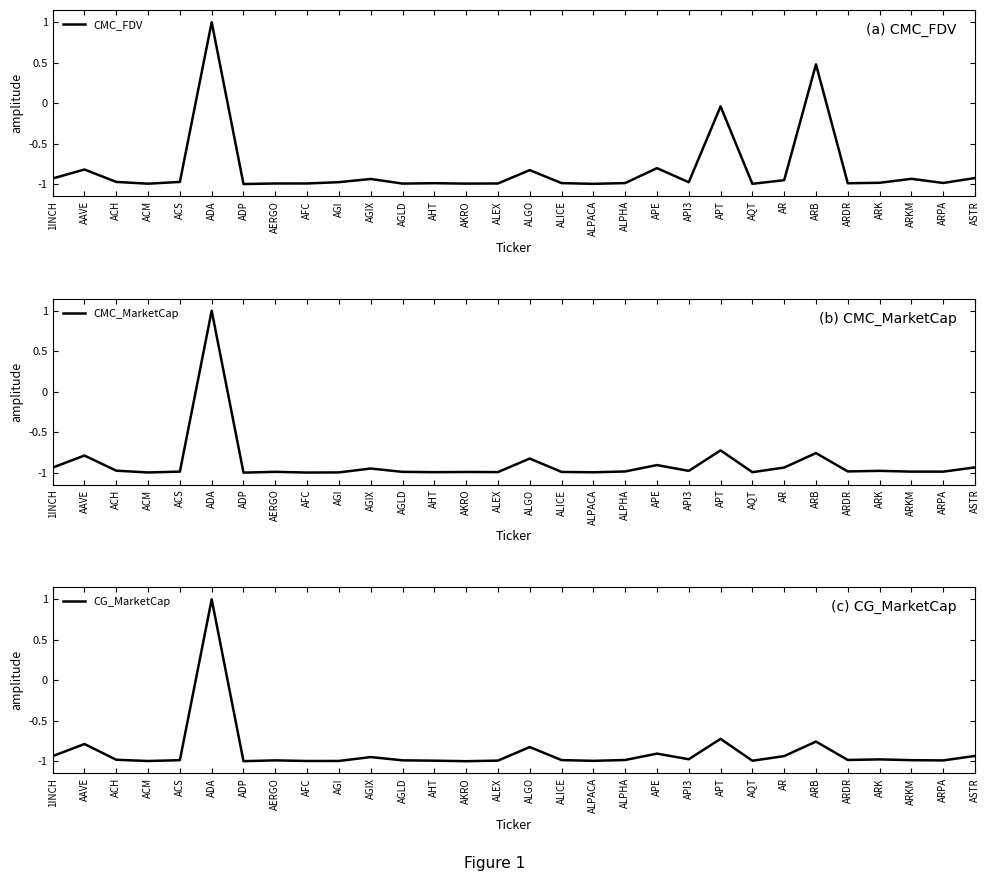

Reading left to right, extract all data points from this chart.

CMC_FDV: -0.9	-0.8	-1.0	-1.0	-1.0	1.0	-1.0	-1.0	-1.0	-1.0	-0.9	-1.0	-1.0	-1.0	-1.0	-0.8	-1.0	-1.0	-1.0	-0.8	-1.0	-0.0	-1.0	-1.0	0.5	-1.0	-1.0	-0.9	-1.0	-0.9
CMC_MarketCap: -0.9	-0.8	-1.0	-1.0	-1.0	1.0	-1.0	-1.0	-1.0	-1.0	-0.9	-1.0	-1.0	-1.0	-1.0	-0.8	-1.0	-1.0	-1.0	-0.9	-1.0	-0.7	-1.0	-0.9	-0.8	-1.0	-1.0	-1.0	-1.0	-0.9
CG_MarketCap: -0.9	-0.8	-1.0	-1.0	-1.0	1.0	-1.0	-1.0	-1.0	-1.0	-0.9	-1.0	-1.0	-1.0	-1.0	-0.8	-1.0	-1.0	-1.0	-0.9	-1.0	-0.7	-1.0	-0.9	-0.8	-1.0	-1.0	-1.0	-1.0	-0.9